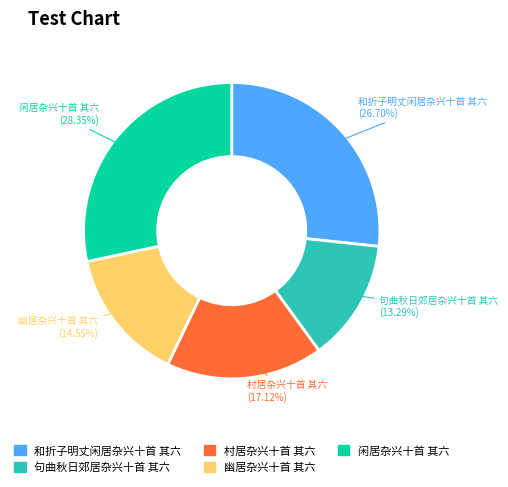

Is 闲居杂兴十首 其六 the majority of the pie?

No